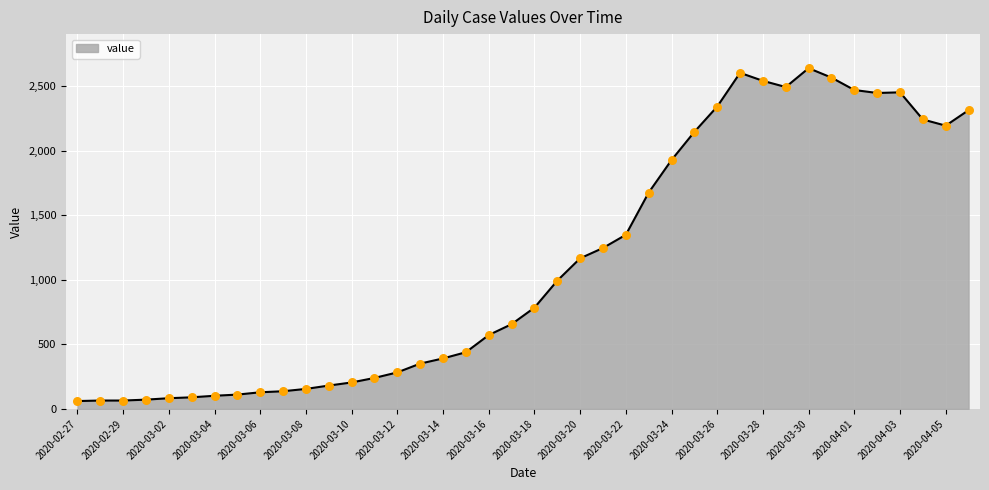

What is the minimum value shown in the chart?

61